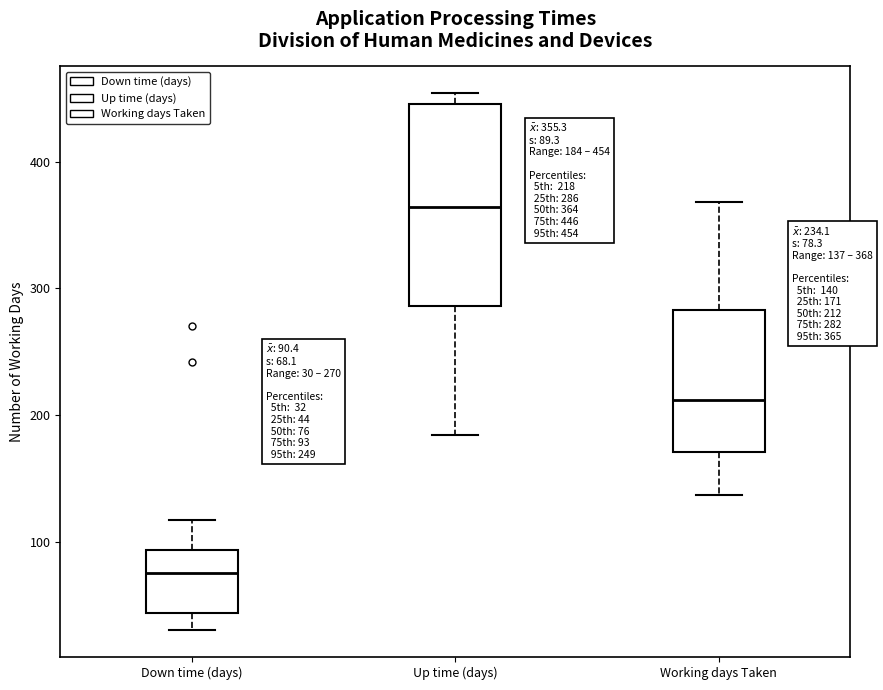

Which box has the lowest median line?

Down time (days)